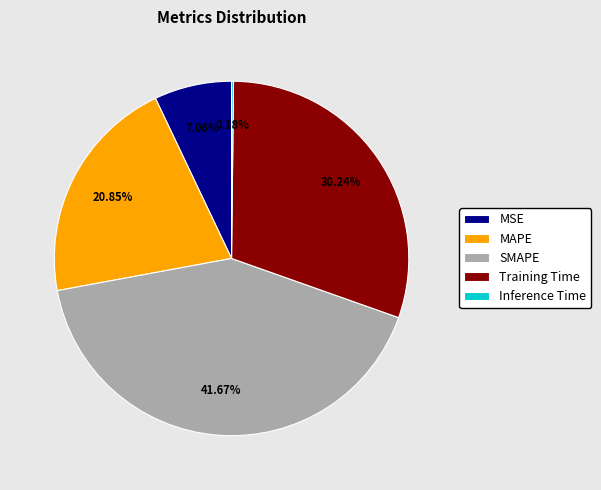

Which category has the biggest portion of the pie?

SMAPE